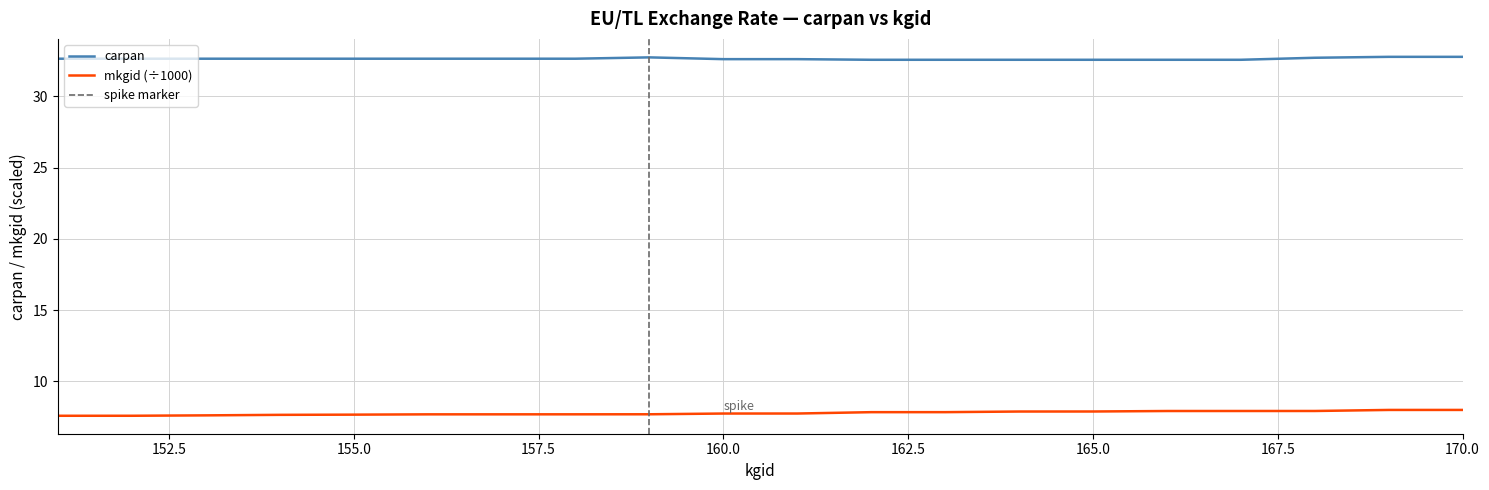

How many lines are shown in the chart?

2